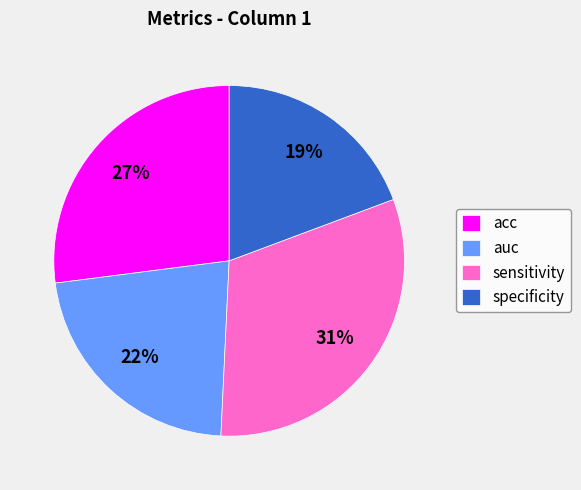

What percentage is the acc slice, to the nearest percent?

27%